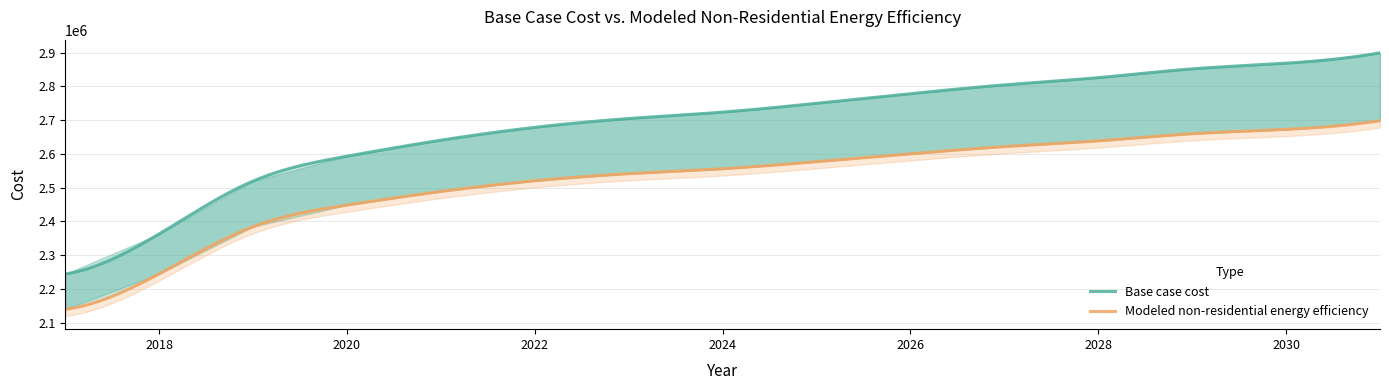

True or false: Base case cost has a value of 1115560.3 at 2031.

False